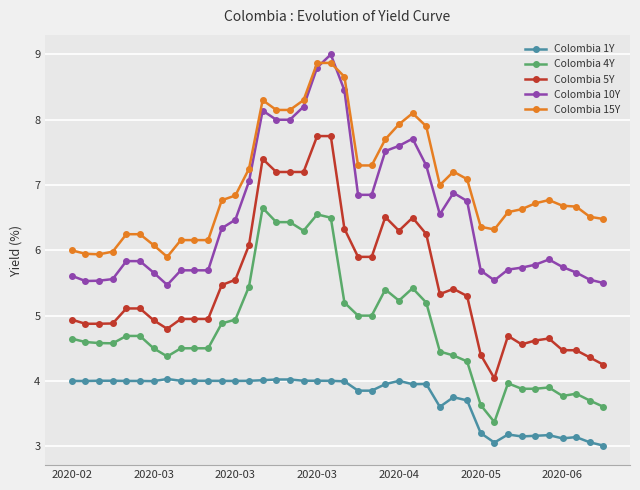

What is the value of the Colombia 1Y point at the 32nd from the left?

3.1